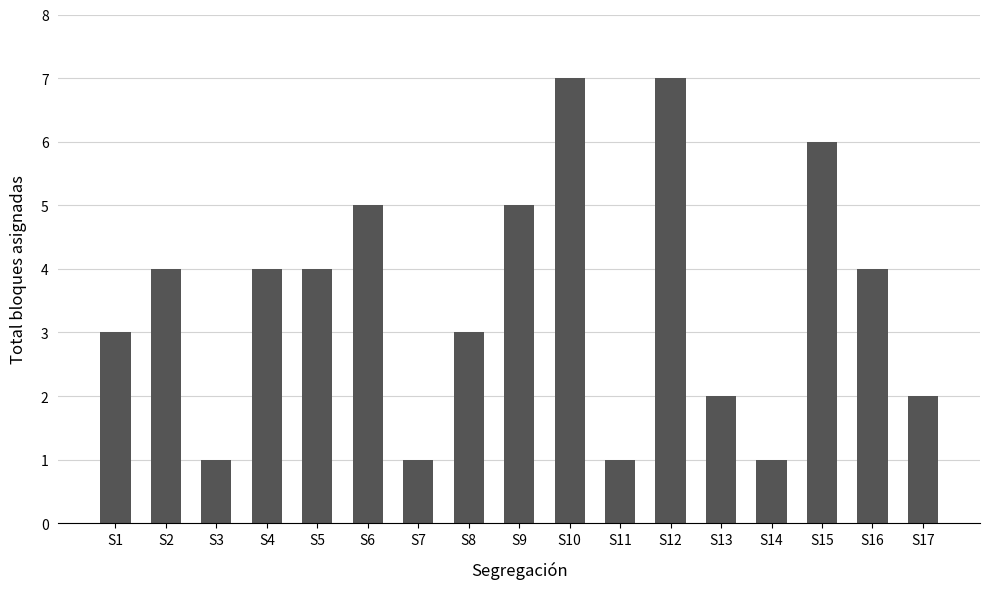

Approximately how many times larger is the value at S11 compared to S3?

1.0